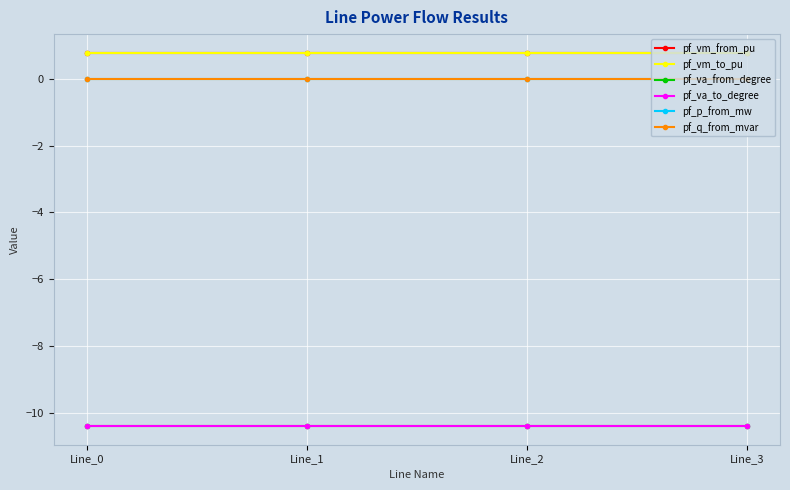

Is this an area chart (filled region under the line)?

No